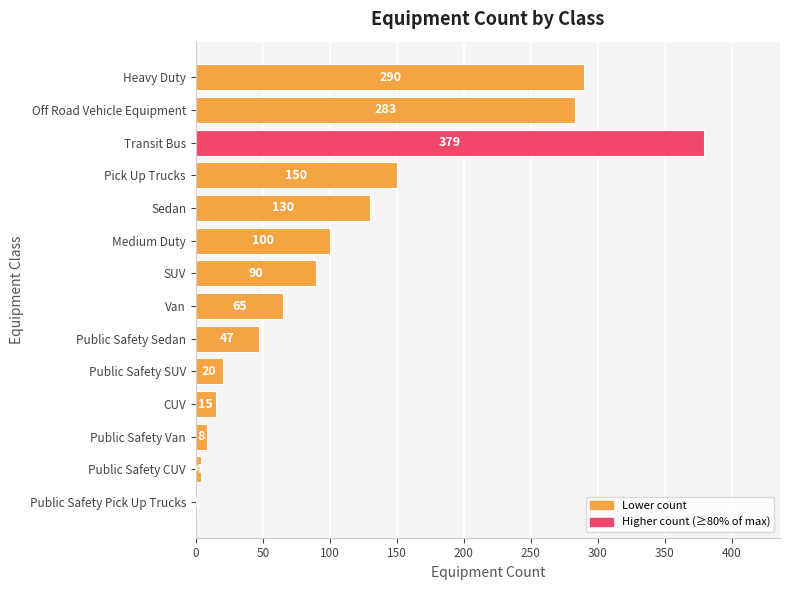

What is the approximate value at Public Safety Van, to the nearest 5?

10